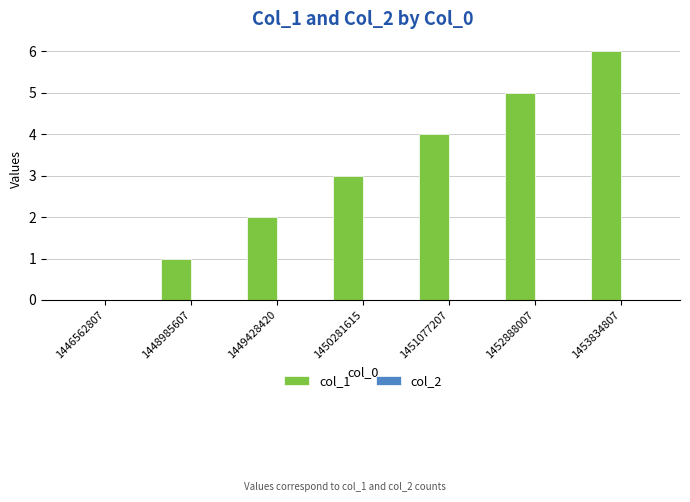

Is it true that the value at 1453834807 is 6?

True